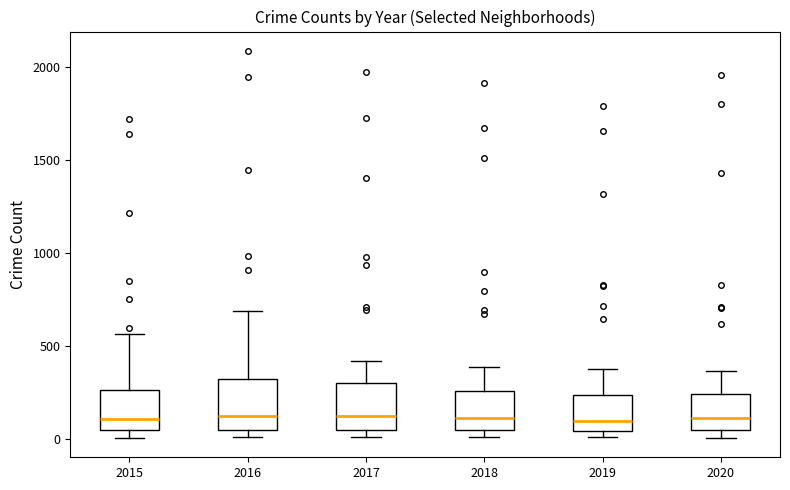

Where does the upper whisker of the box at x = 2020 end on the y-axis? The values are not printed on the chart, so give them approximately, as read against the axis.

350